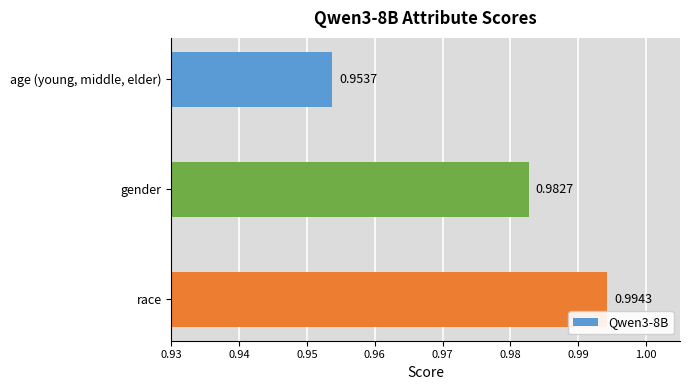

What is the label of the 3rd bar from the bottom?

age (young, middle, elder)